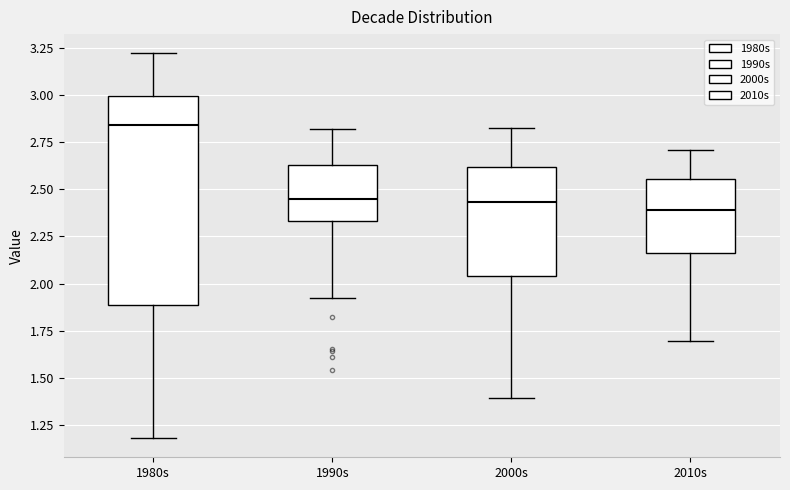

Where is the upper edge of the box for 2000s on the y-axis? The values are not printed on the chart, so give them approximately, as read against the axis.

2.60